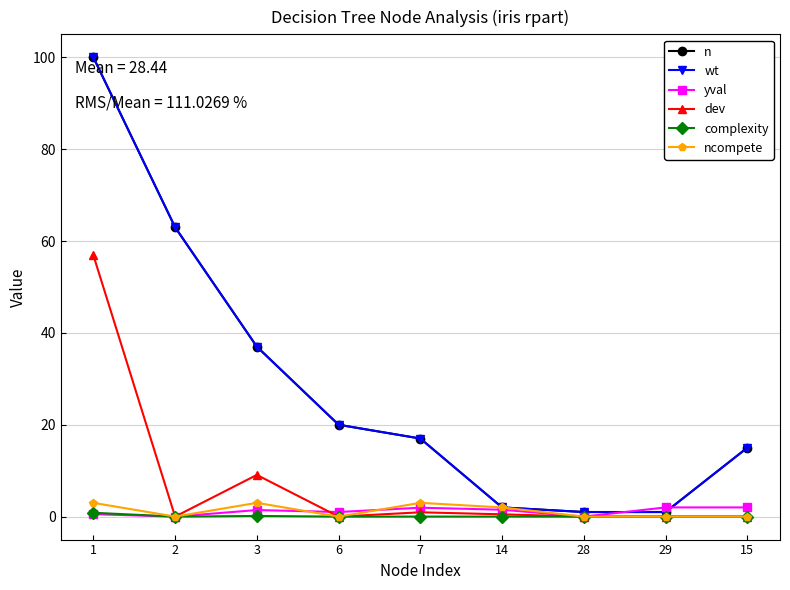

What is the total value across all series at 7?

39.9